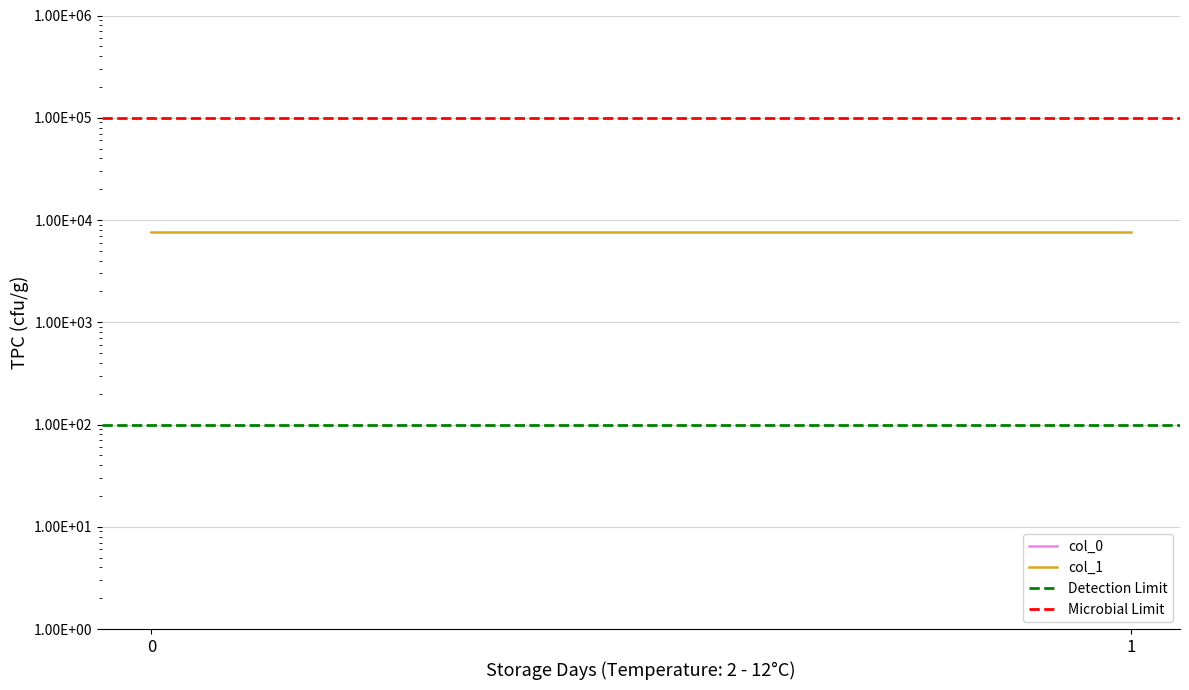

The col_1 series shows 11689.6 at 1. True or false?

False